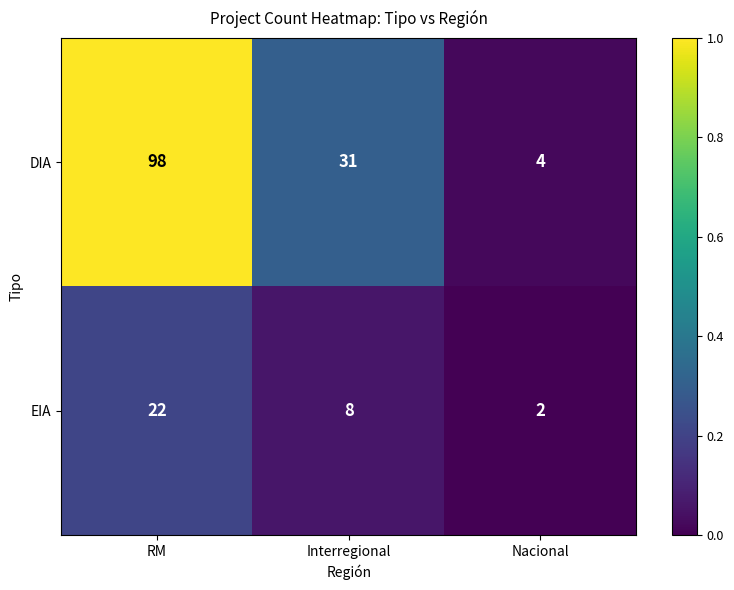

Reading left to right, transcribe all the data shown in this chart.

DIA: RM=98	Interregional=31	Nacional=4
EIA: RM=22	Interregional=8	Nacional=2